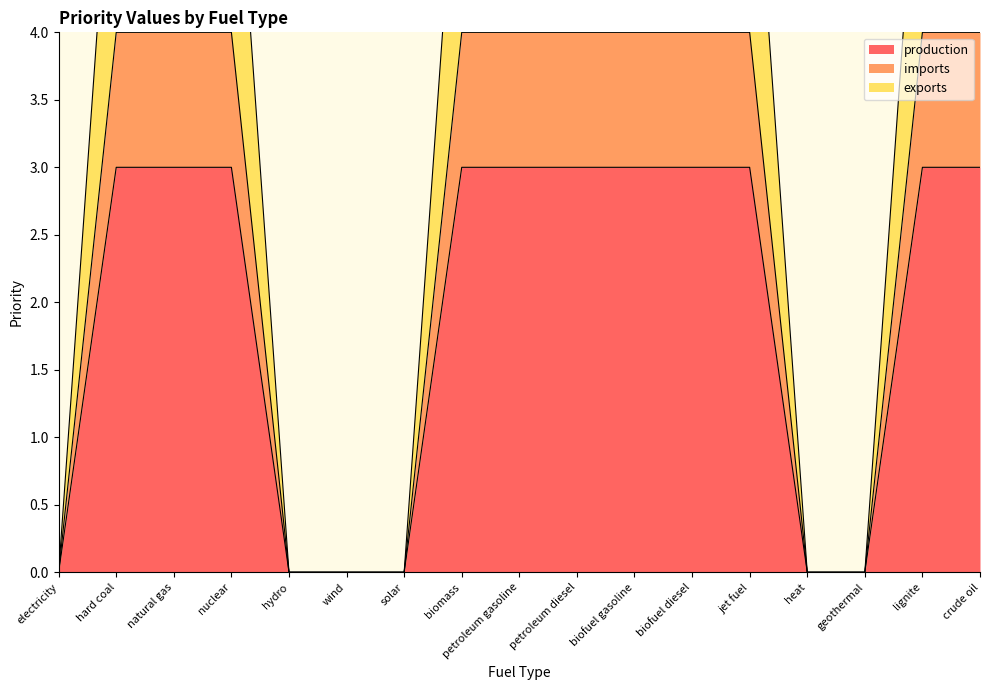

What is the label of the 9th point from the left?

petroleum gasoline